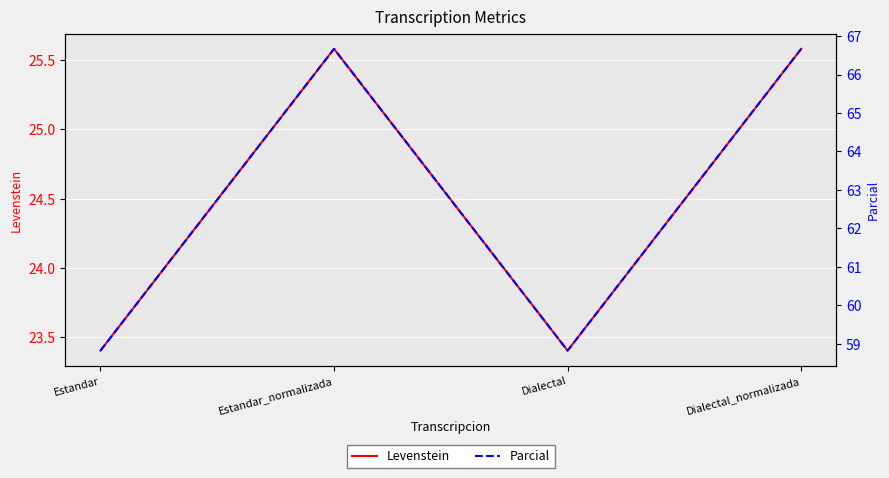

Where is Levenstein nearest to the value 24?

Estandar